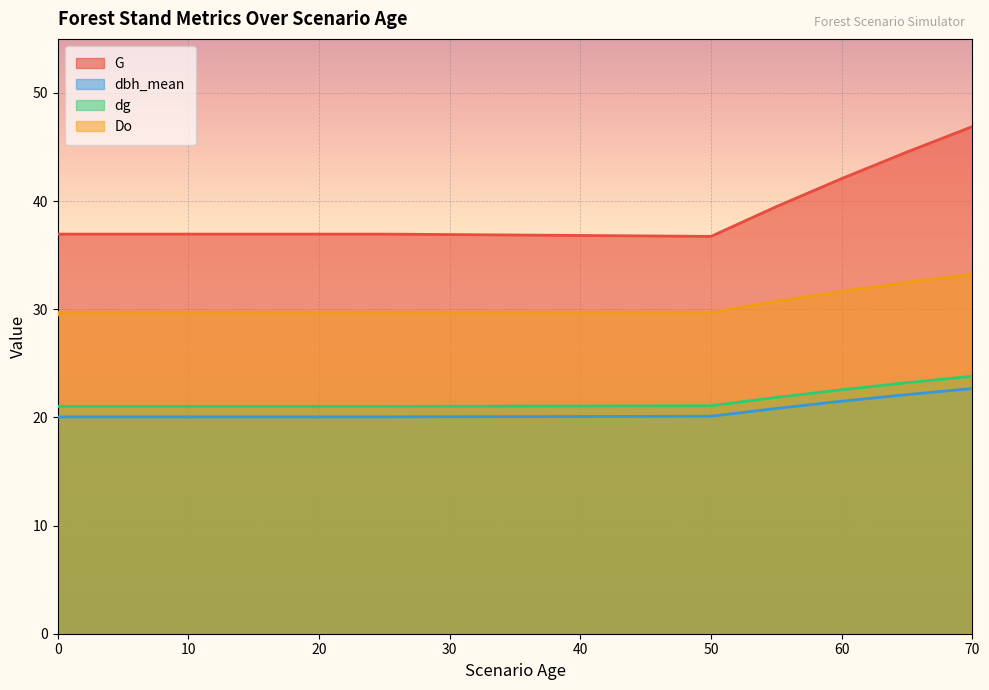

What is the difference between the second highest and minimum values in the dg series?

2.2